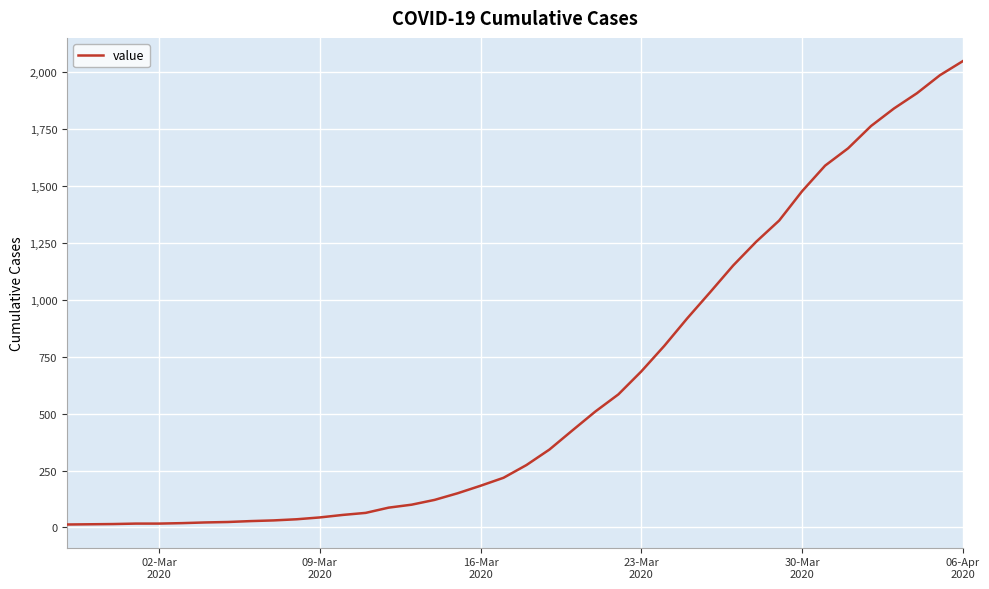

What is the minimum value shown in the chart?

13